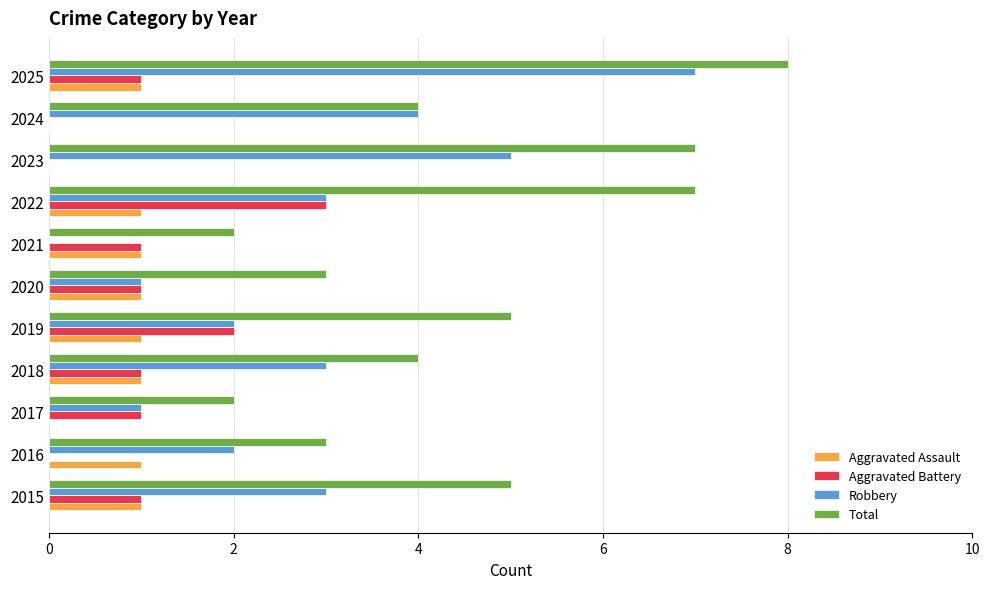

True or false: Total has a value of 7 at 2023.

True